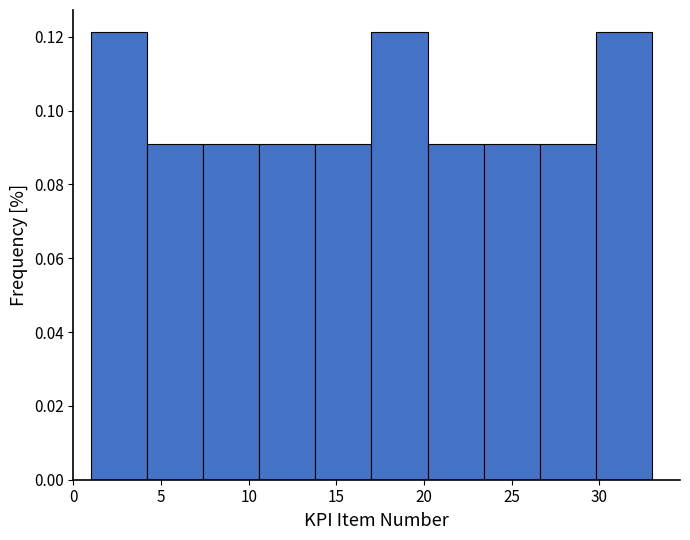

What is the height of the bar covering 23.4 to 26.6 on the x-axis? Neither the bar edges nor the heights are printed on the chart, so give them approximately, as read against the axes.

0.090